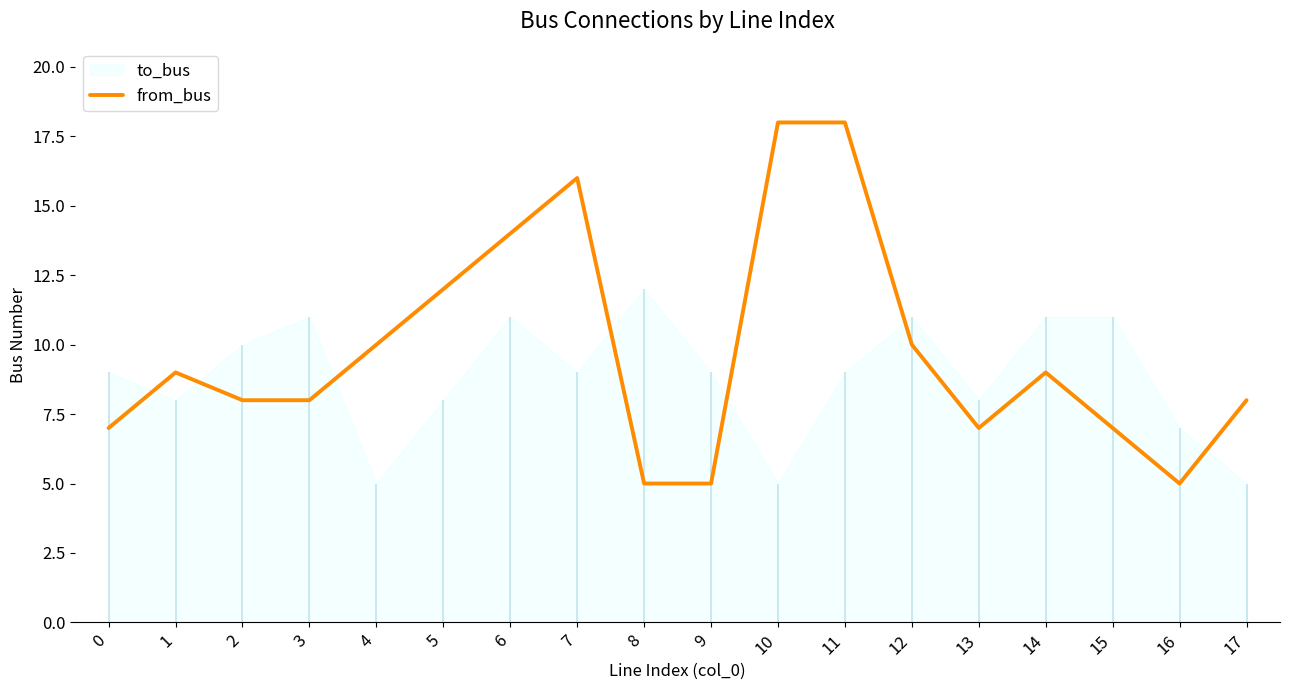

What is the difference between the values at 8 and 4?

5